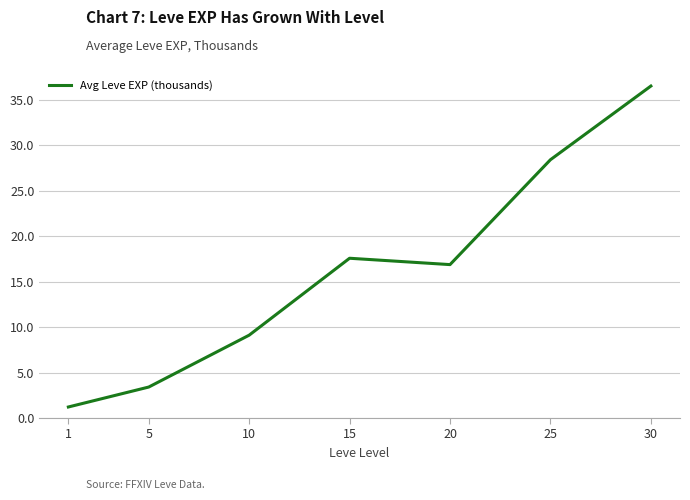

What is the average value?

16.1